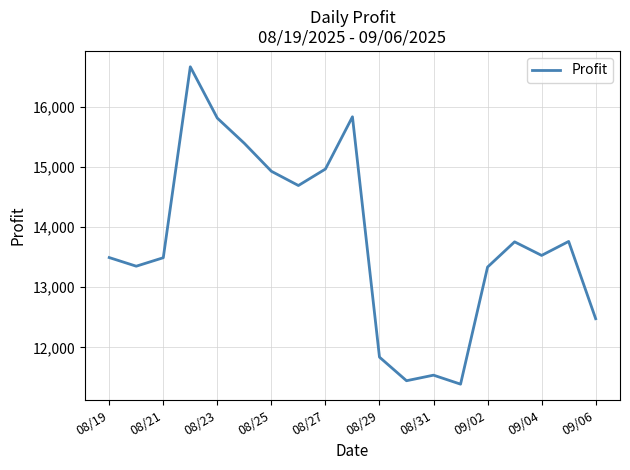

What is the maximum value shown in the chart?

16663.1